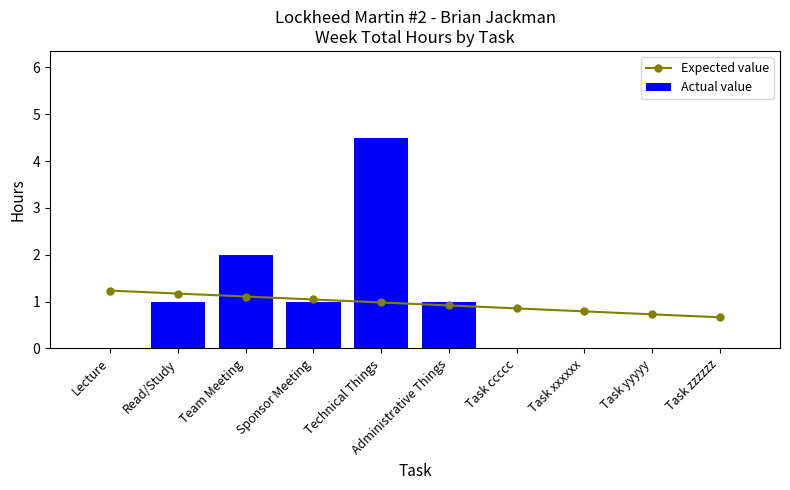

Which has a higher value, Read/Study or Technical Things?

Read/Study